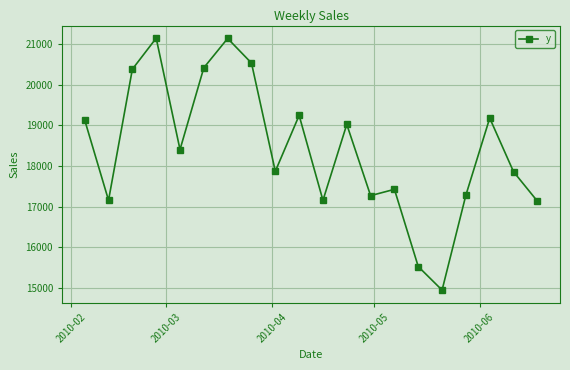

How many interior local peaks (higher than both neighbors) does the data have?

6